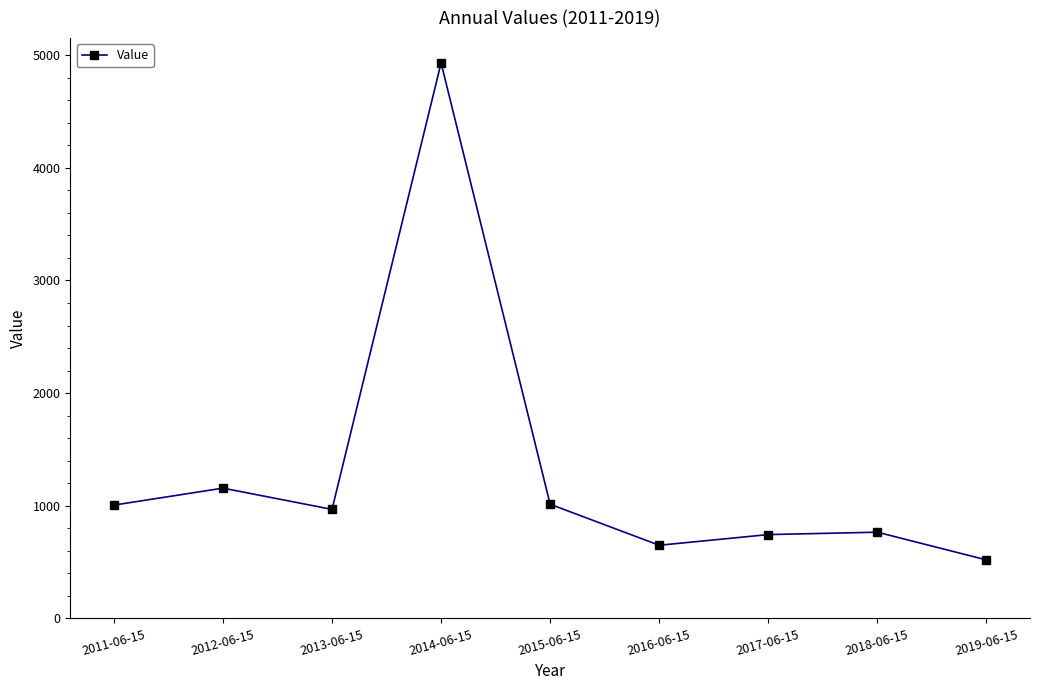

What is the change in value from 2011-06-15 to 2012-06-15?

+150.6